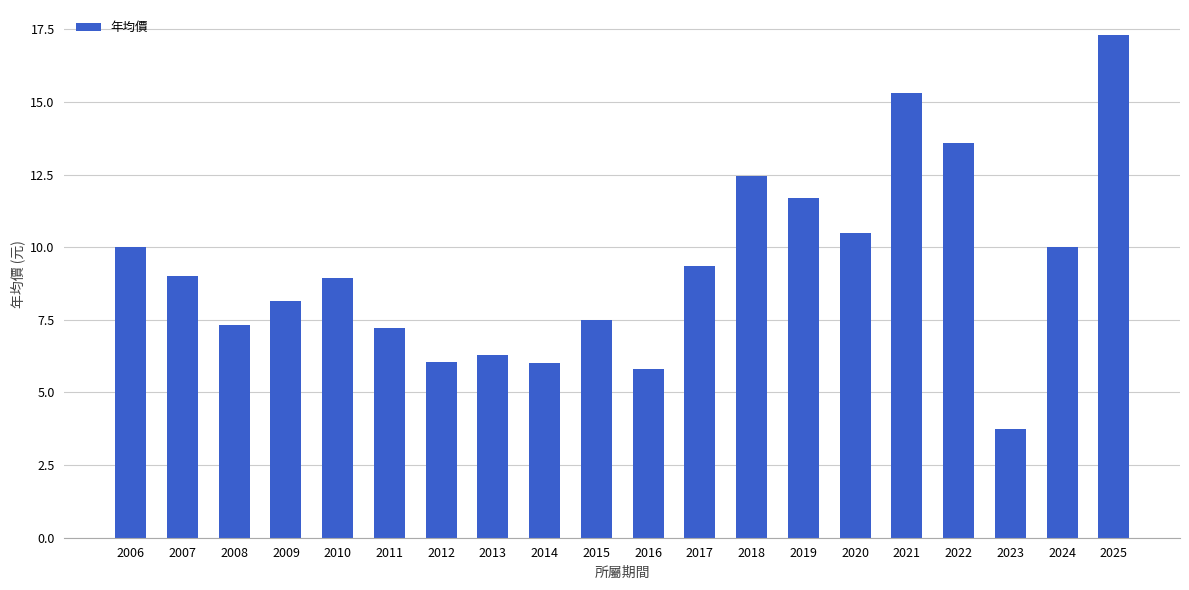

How many series are shown in this chart?

1